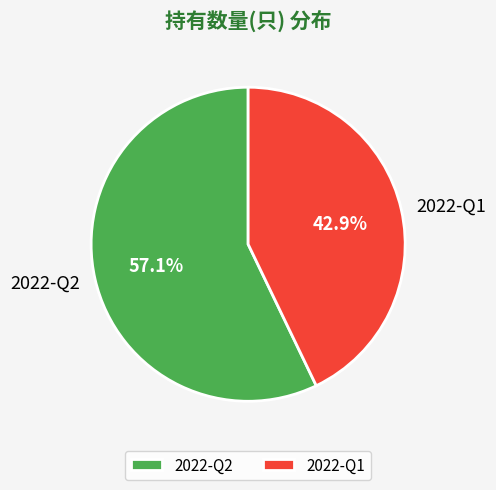

Which category has the smallest portion of the pie?

2022-Q1